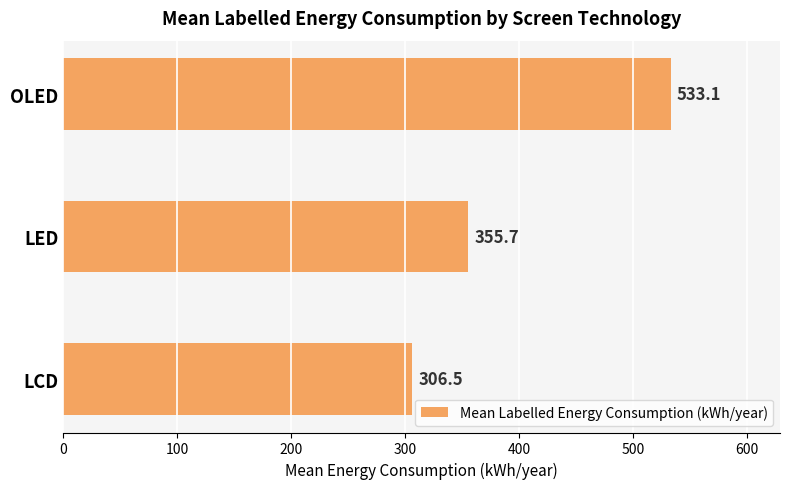

Which has a higher value, LED or LCD?

LED